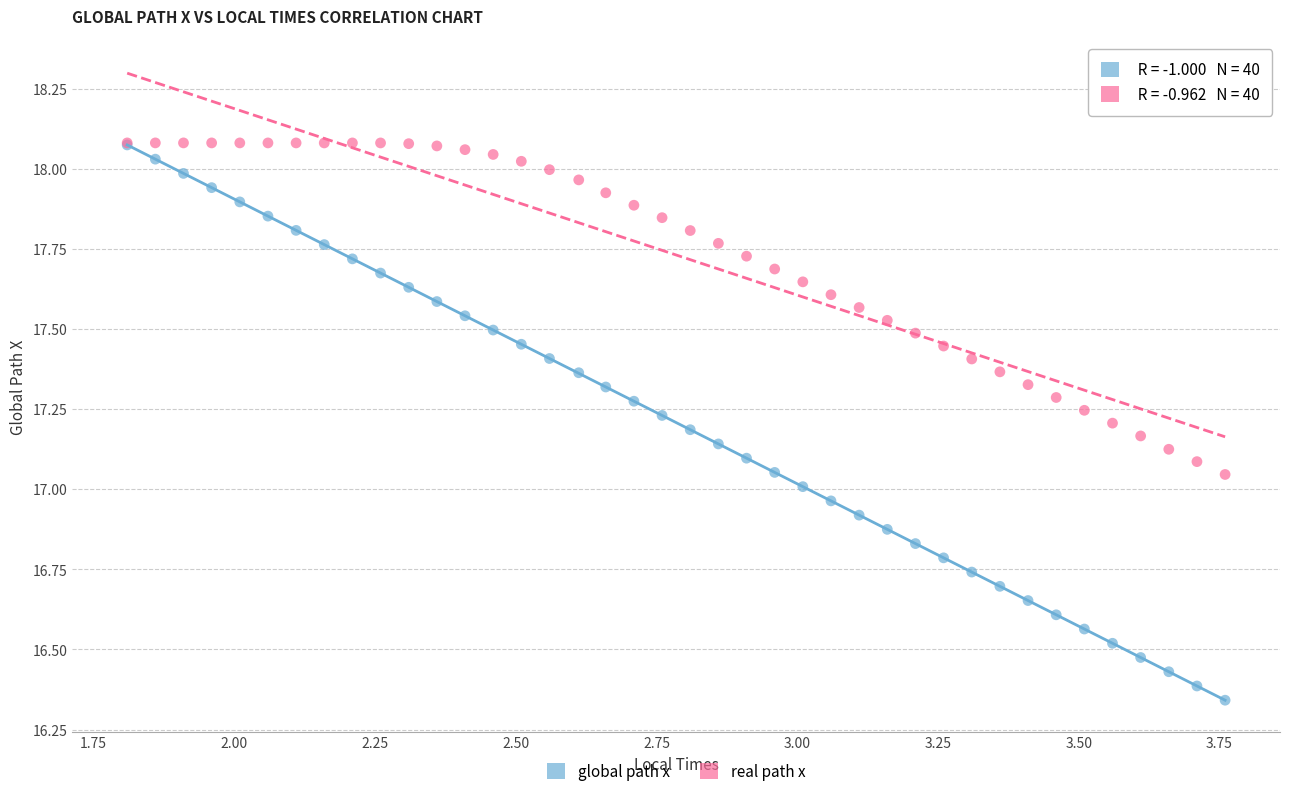

Which series has the largest Y range (max minus min)?

global path x